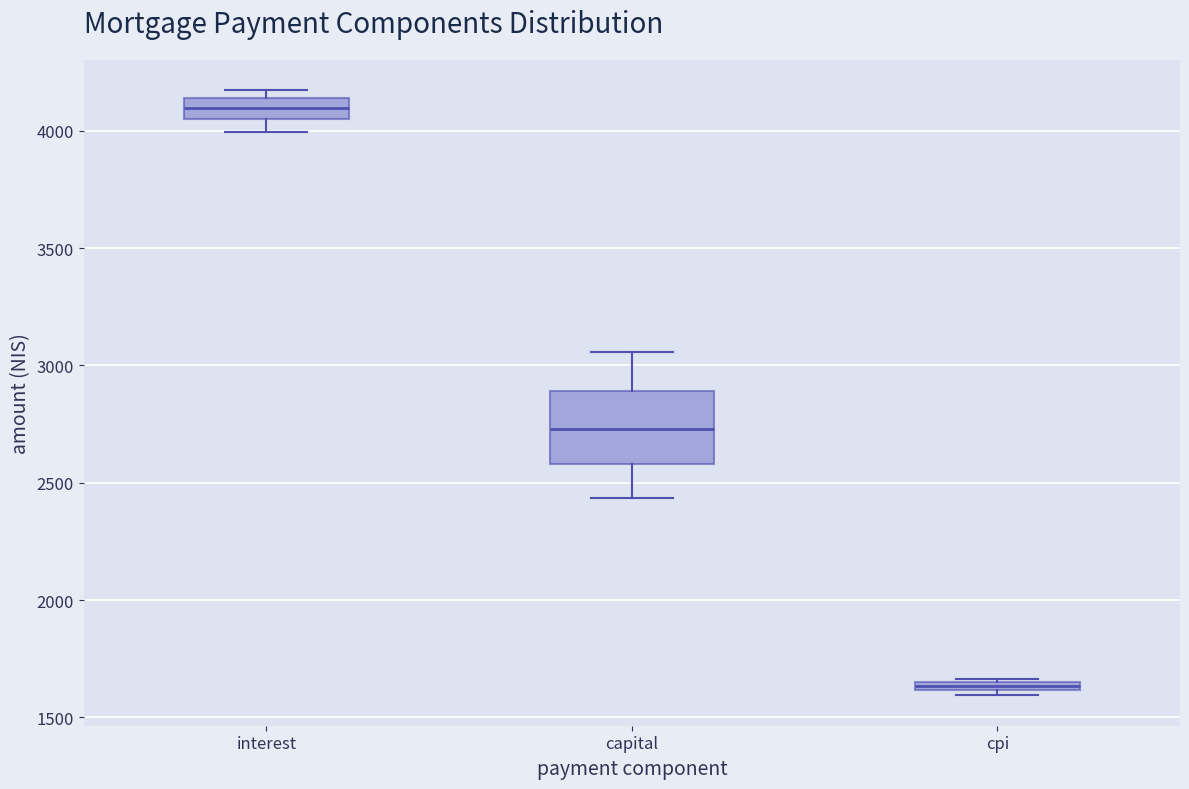

Which box is the tallest, from its lower edge to its upper edge?

capital